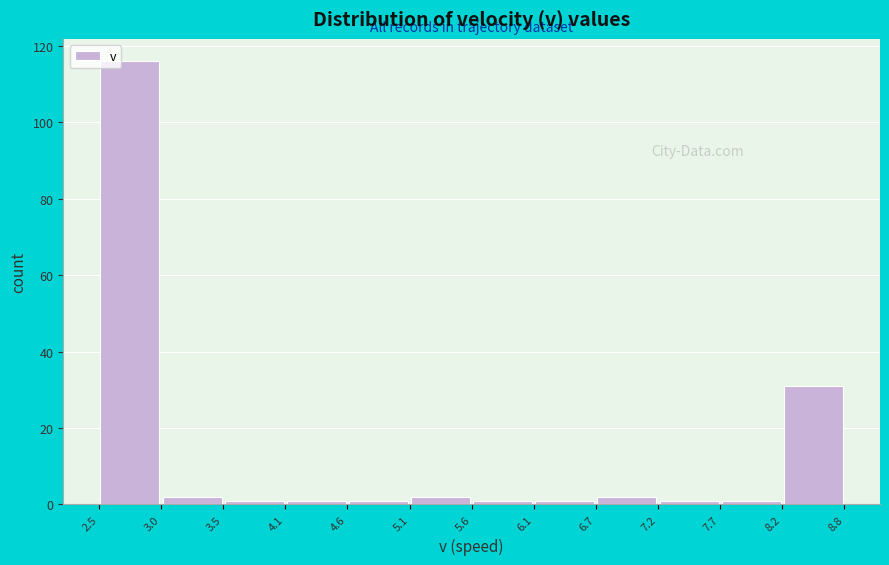

Reading left to right, transcribe this chart: for each bar, give the range it covers on the x-axis and its height. The values are not printed on the chart, so give them approximately, as read against the axis.

2.5 to 3.0: 116
3.0 to 3.5: 2
3.5 to 4.1: under 2
4.1 to 4.6: under 2
4.6 to 5.1: under 2
5.1 to 5.6: 2
5.6 to 6.1: under 2
6.1 to 6.7: under 2
6.7 to 7.2: 2
7.2 to 7.7: under 2
7.7 to 8.2: under 2
8.2 to 8.8: 32